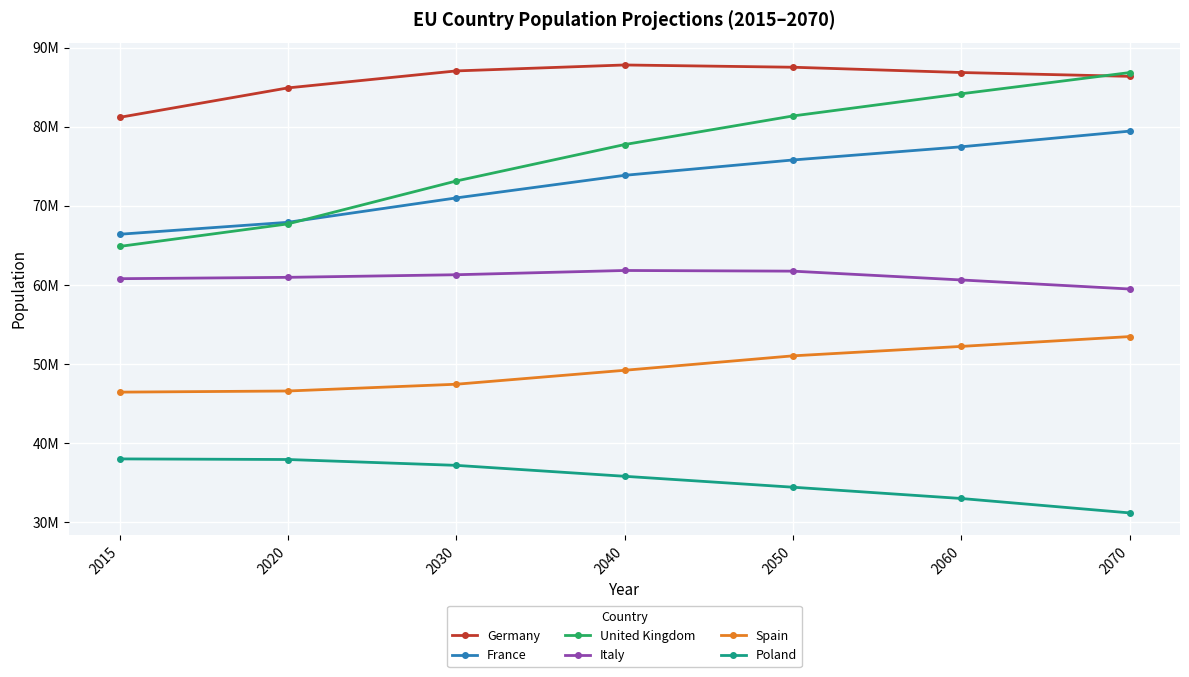

Which series has the widest spread of values?

United Kingdom